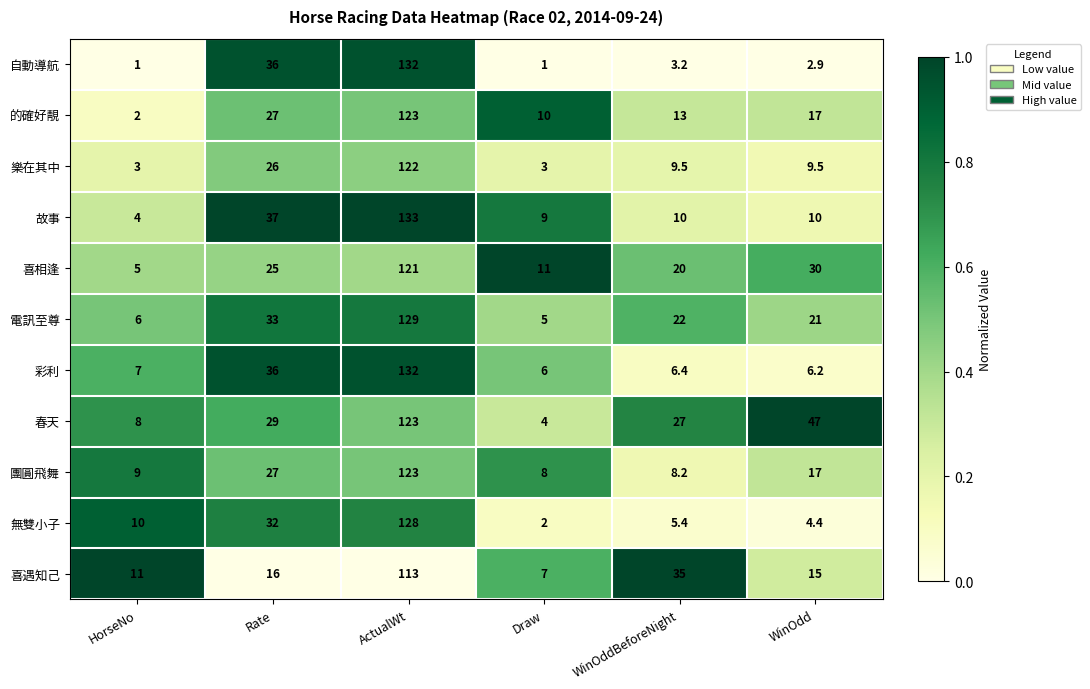

What is the average value of the 團圓飛舞 series?

32.0